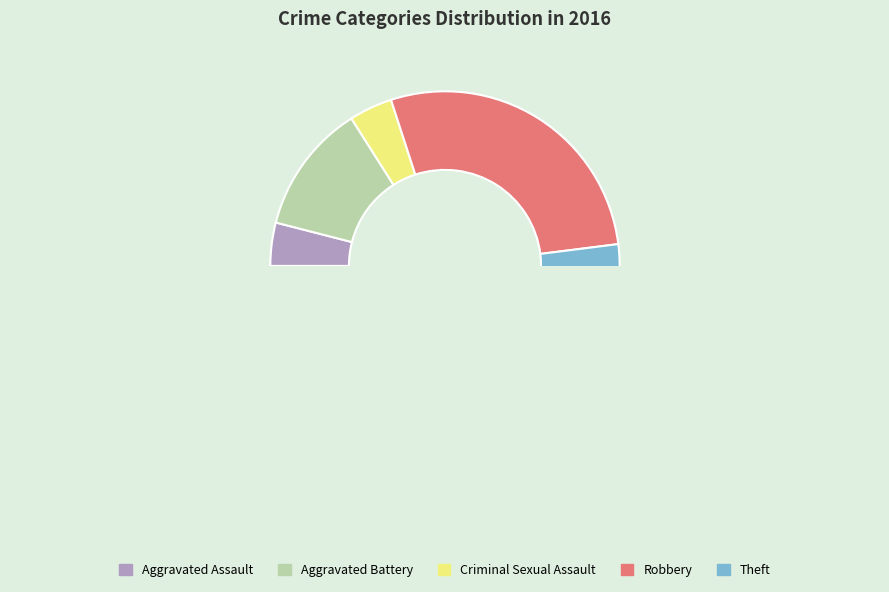

Do Aggravated Assault and Criminal Sexual Assault together represent more than half of the pie?

No